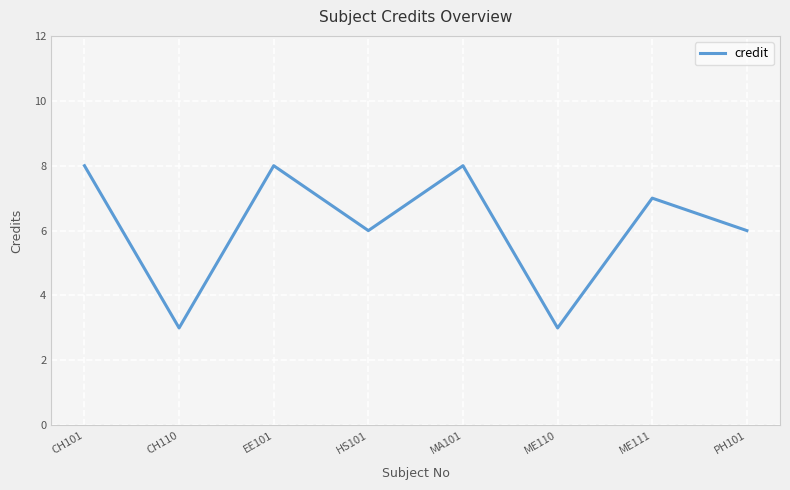

What is the maximum value shown in the chart?

8